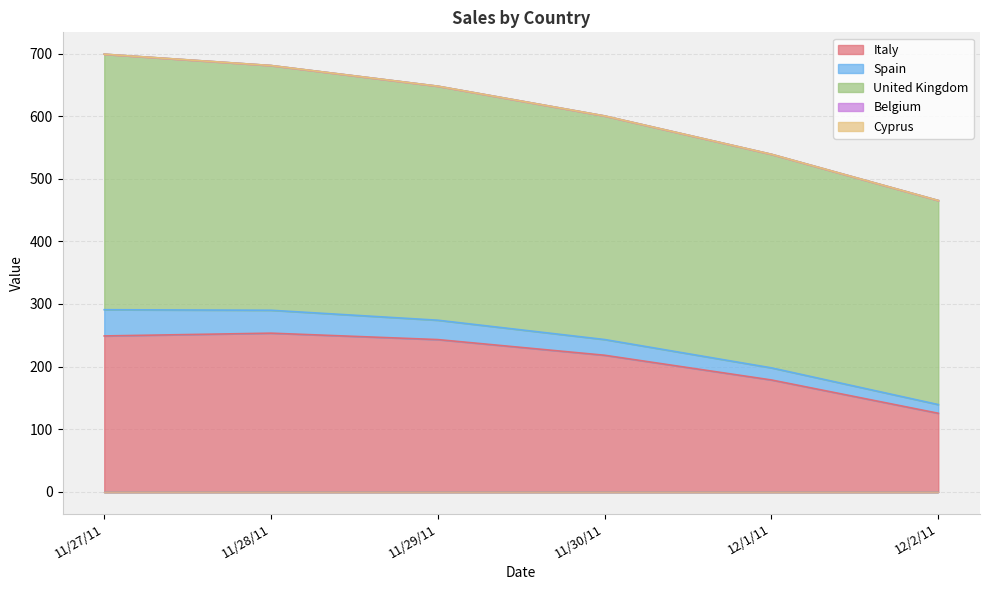

Which has a higher value, 12/2/11 or 11/29/11?

11/29/11